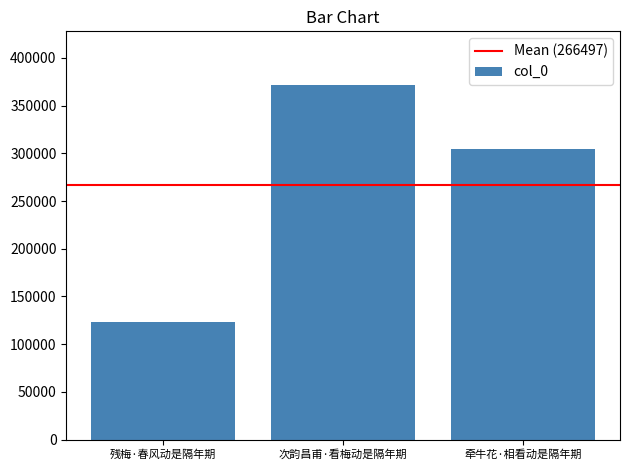

List the labels in order of value, largest first.

次韵昌甫·看梅动是隔年期, 牵牛花·相看动是隔年期, 残梅·春风动是隔年期